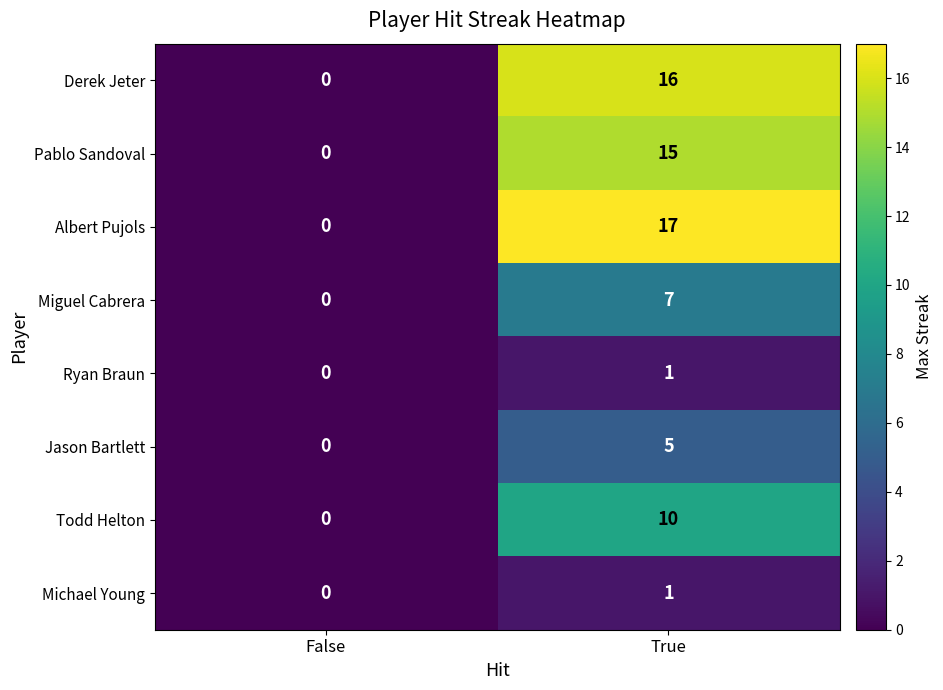

Read the Derek Jeter value at True.

16